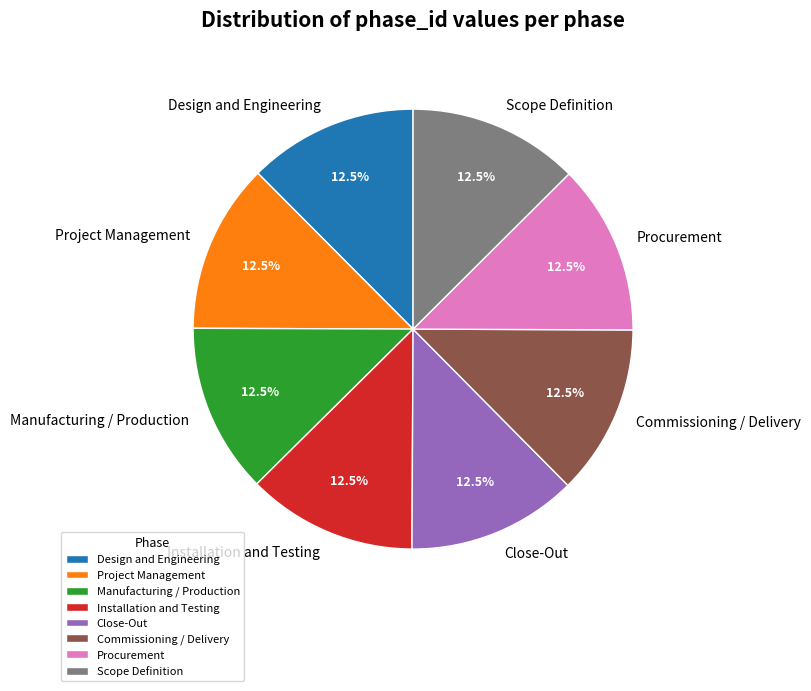

What percentage is NOT represented by Manufacturing / Production?

87.5%